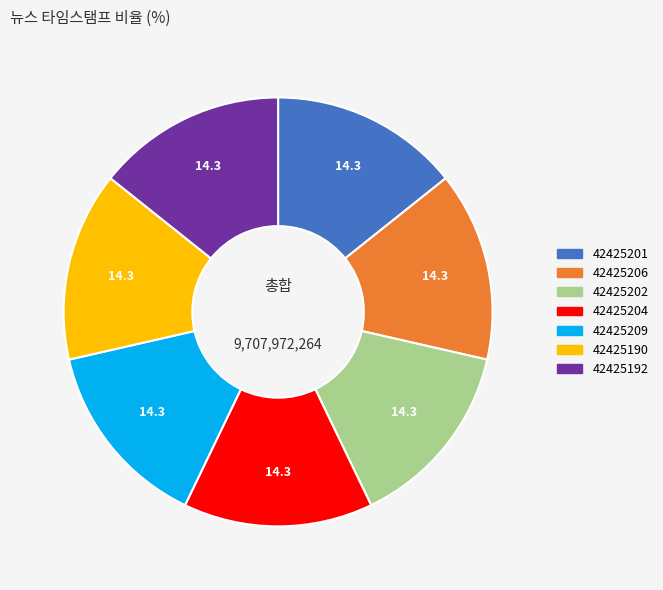

Do 42425204 and 42425206 together represent more than half of the pie?

No